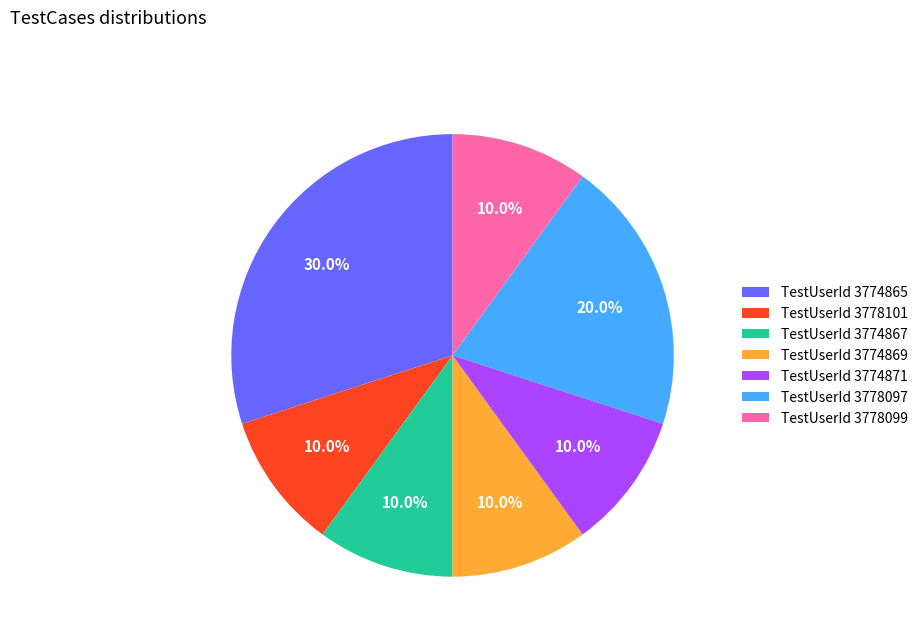

Does any single category account for the majority?

No